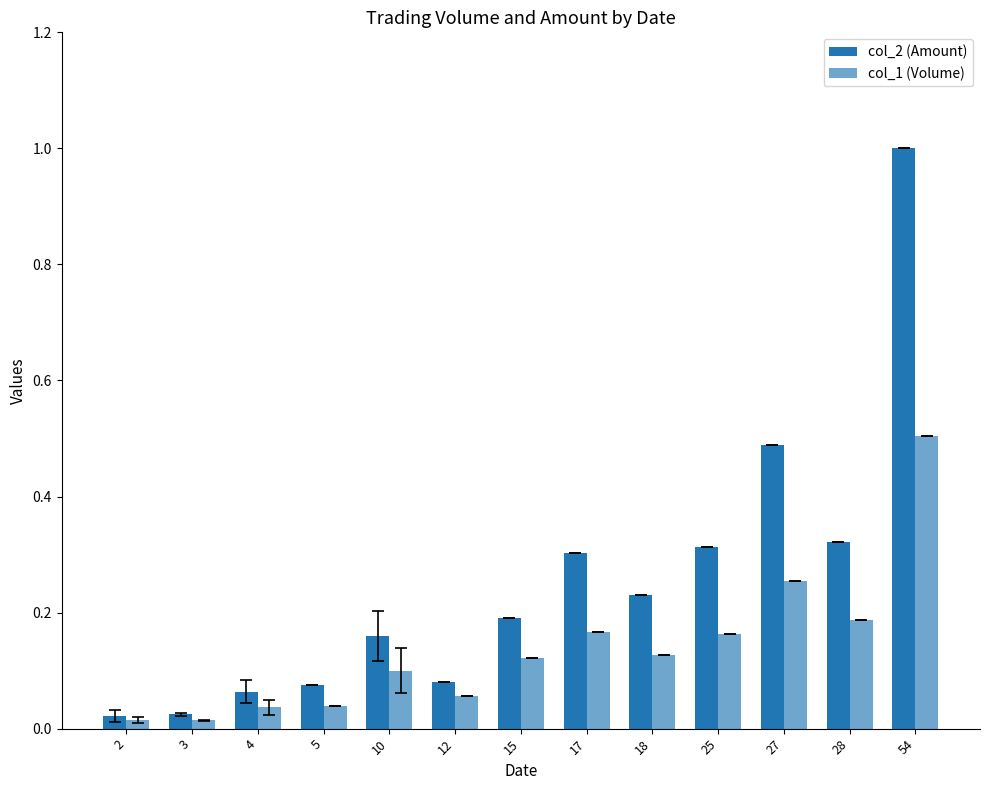

Reading left to right, what are all the values shown in this chart?

col_2 (Amount): 0.0	0.0	0.1	0.1	0.2	0.1	0.2	0.3	0.2	0.3	0.5	0.3	1.0
col_1 (Volume): 0.0	0.0	0.0	0.0	0.1	0.1	0.1	0.2	0.1	0.2	0.3	0.2	0.5